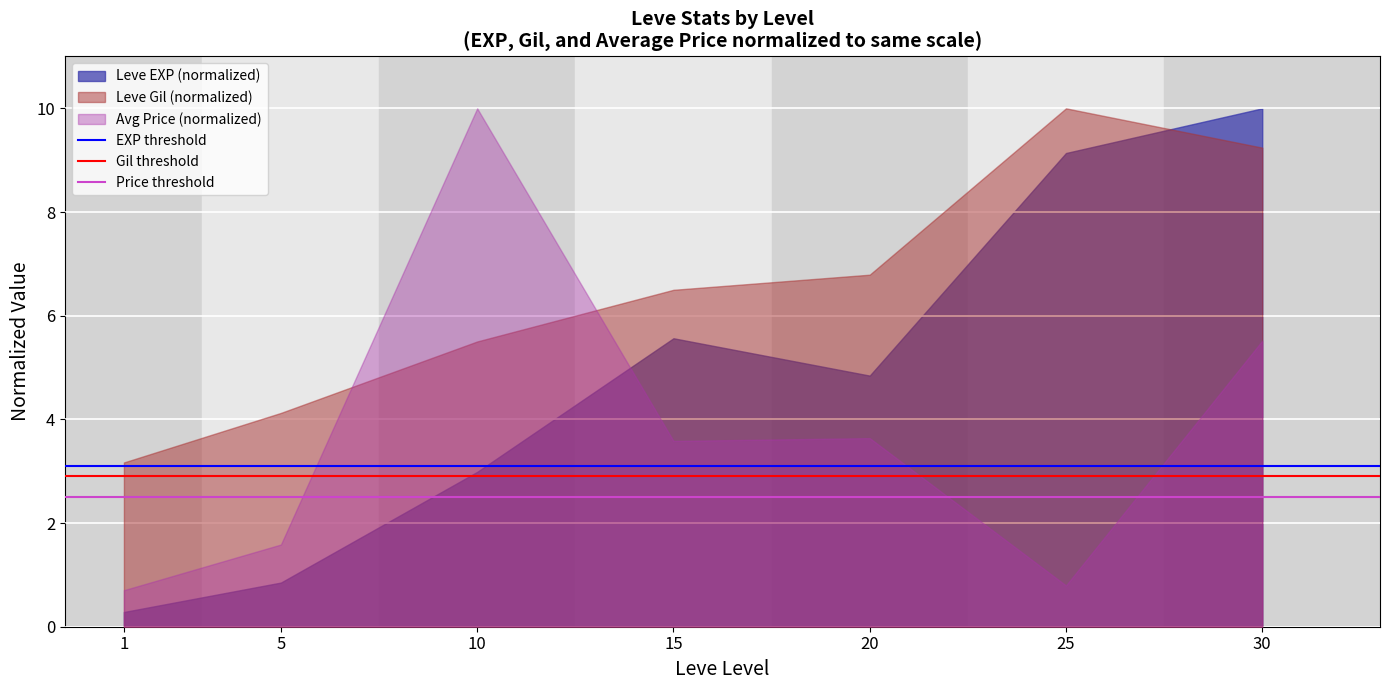

Where does the Leve Gil (normalized) series first go above 6?

15